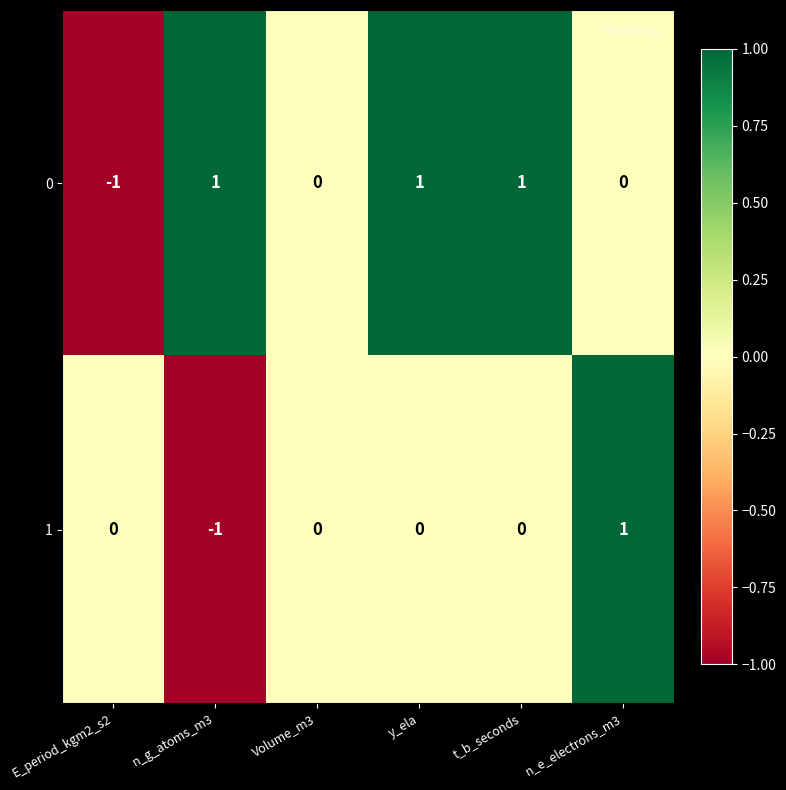

Rank the series at y_ela from lowest to highest value.

1, 0